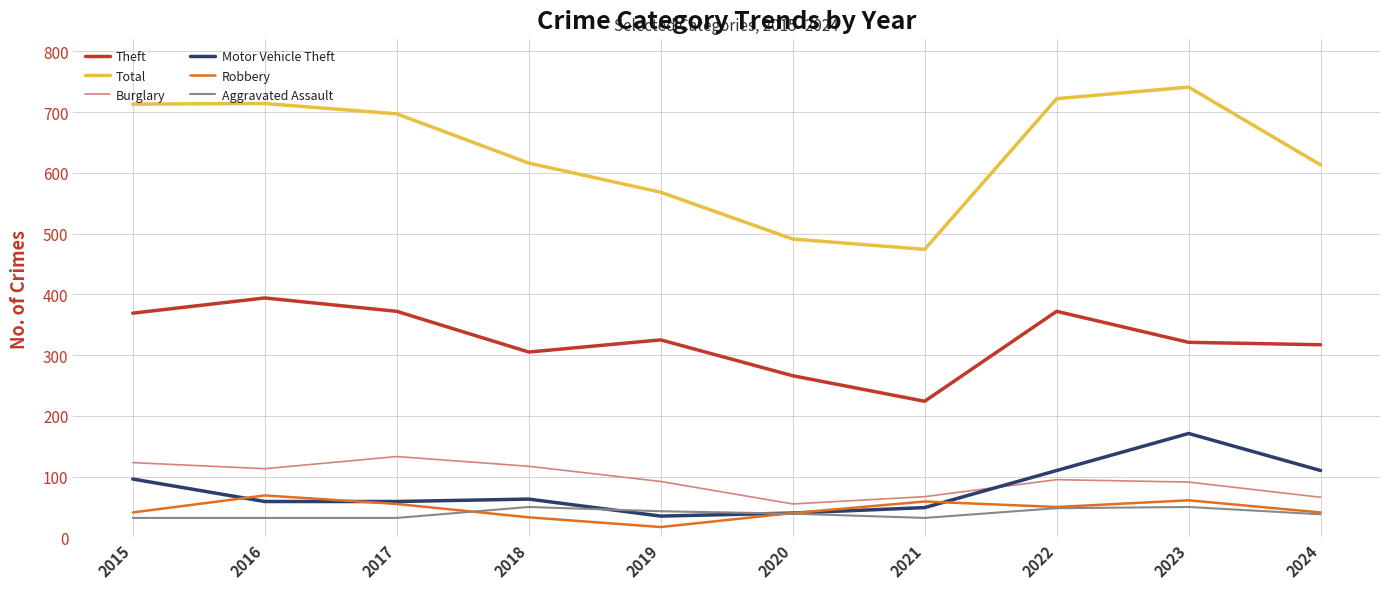

What is the approximate value of Aggravated Assault at 2023, to the nearest 5?

50